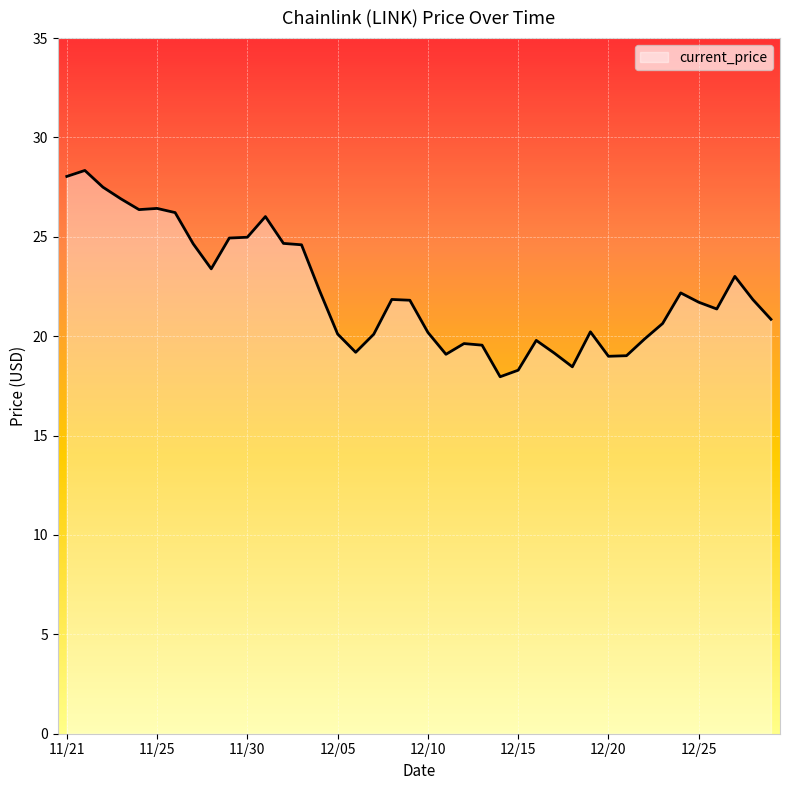

What is the maximum value shown in the chart?

28.3